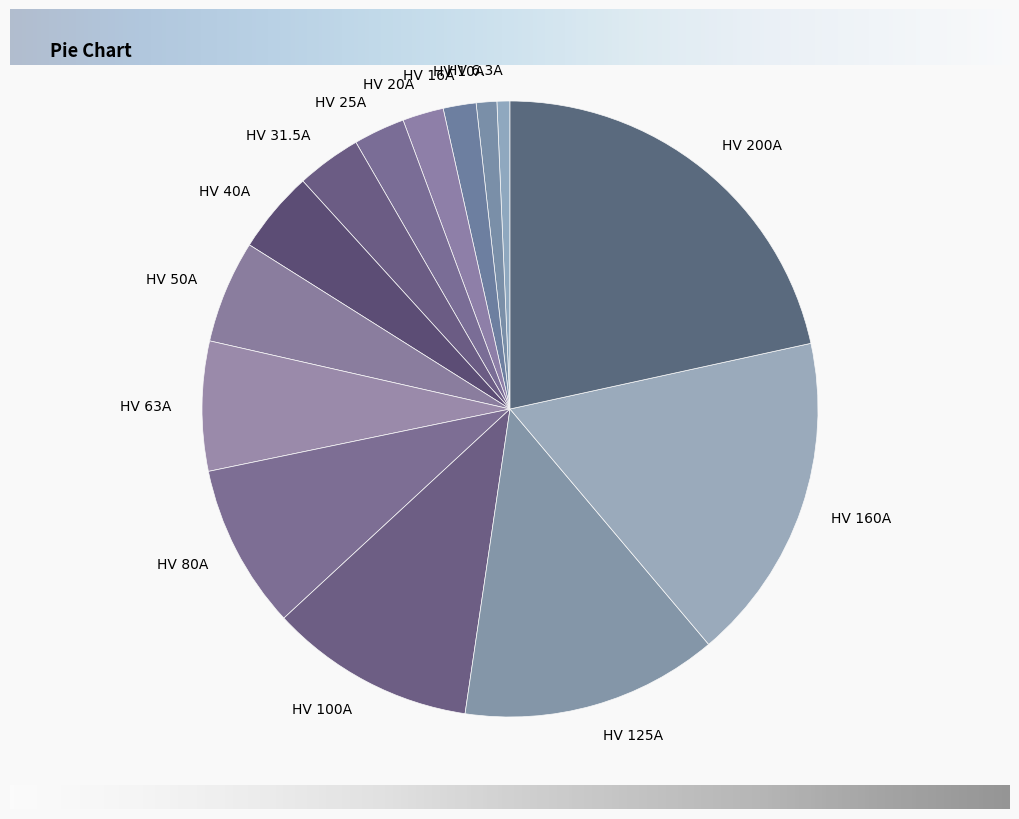

Is HV 200A the majority of the pie?

No